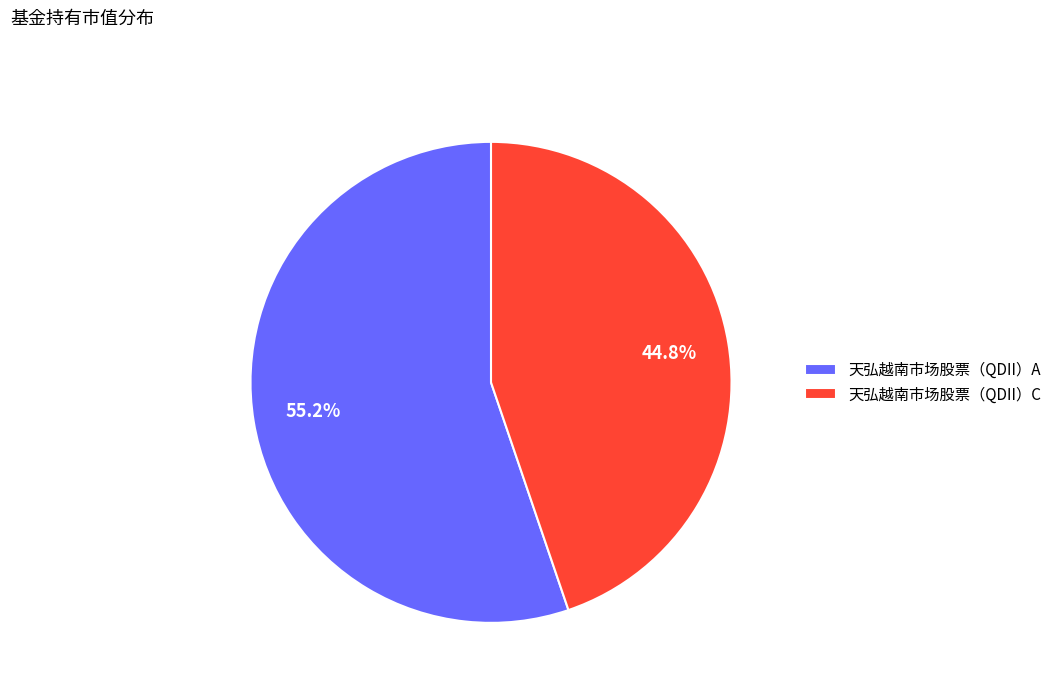

Is it true that 天弘越南市场股票（QDII）A is 55% of the pie?

True